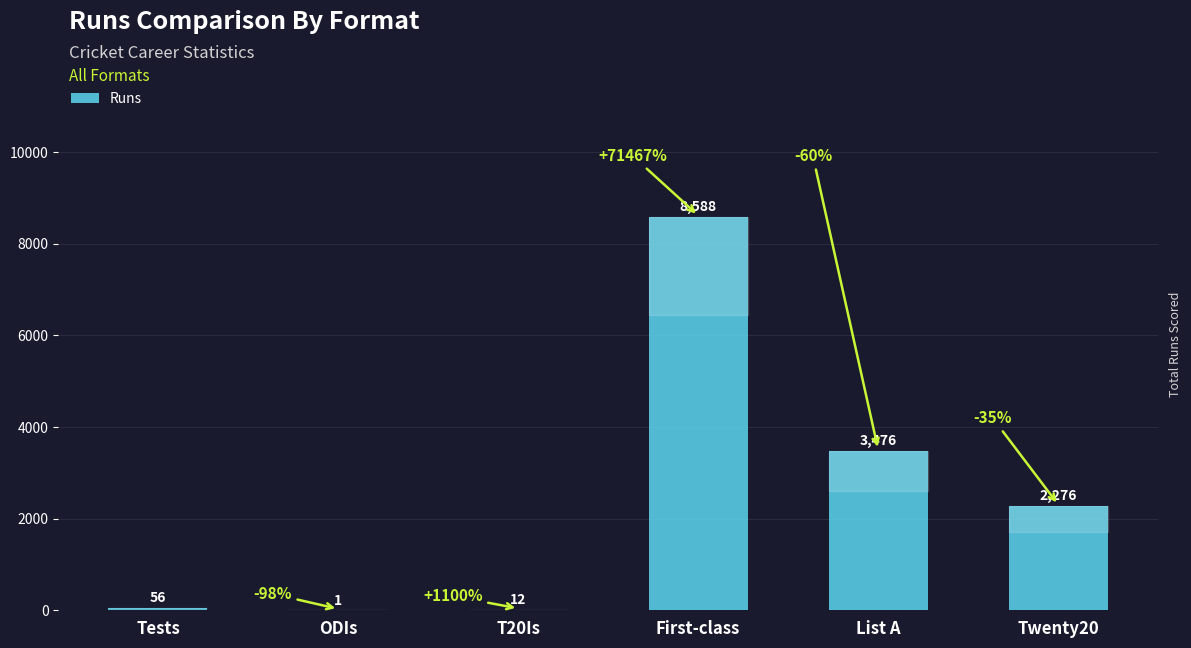

What is the change in value from Tests to First-class?

+8532